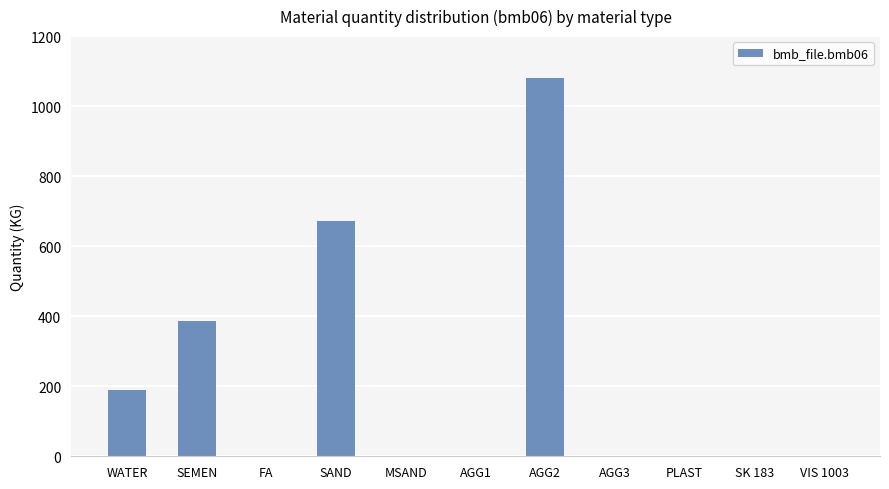

What is the change in value from SEMEN to VIS 1003?

-385.0